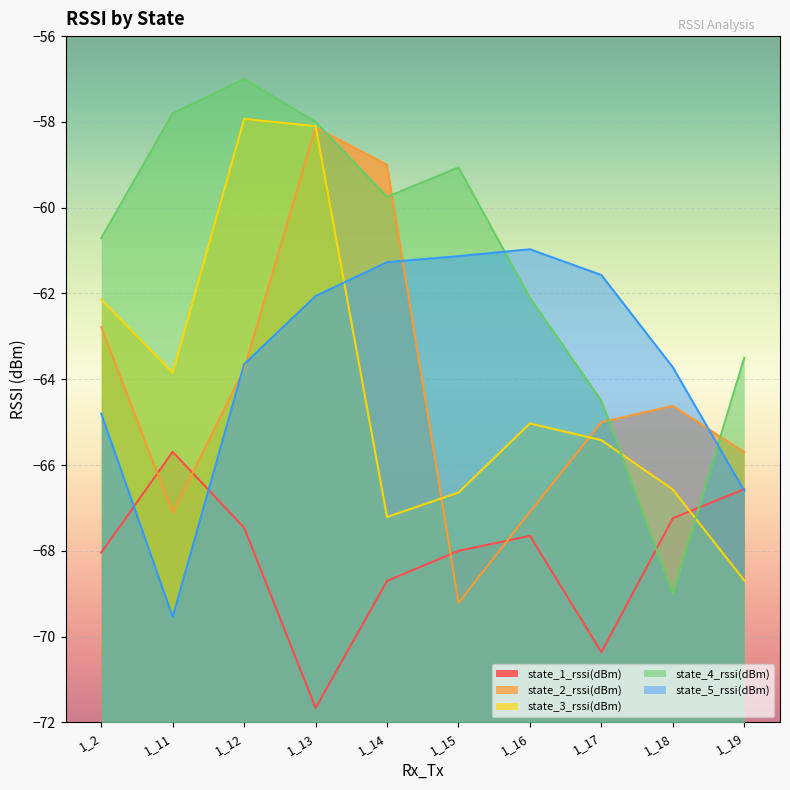

What is the minimum value for state_1_rssi(dBm)?

-71.7